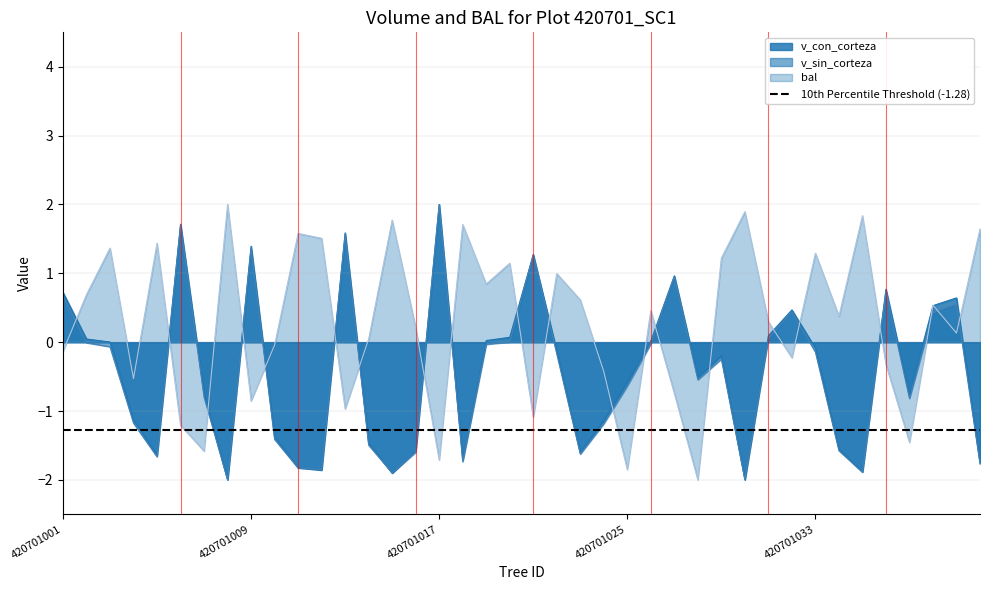

How many interior local peaks does the bal series have?

13